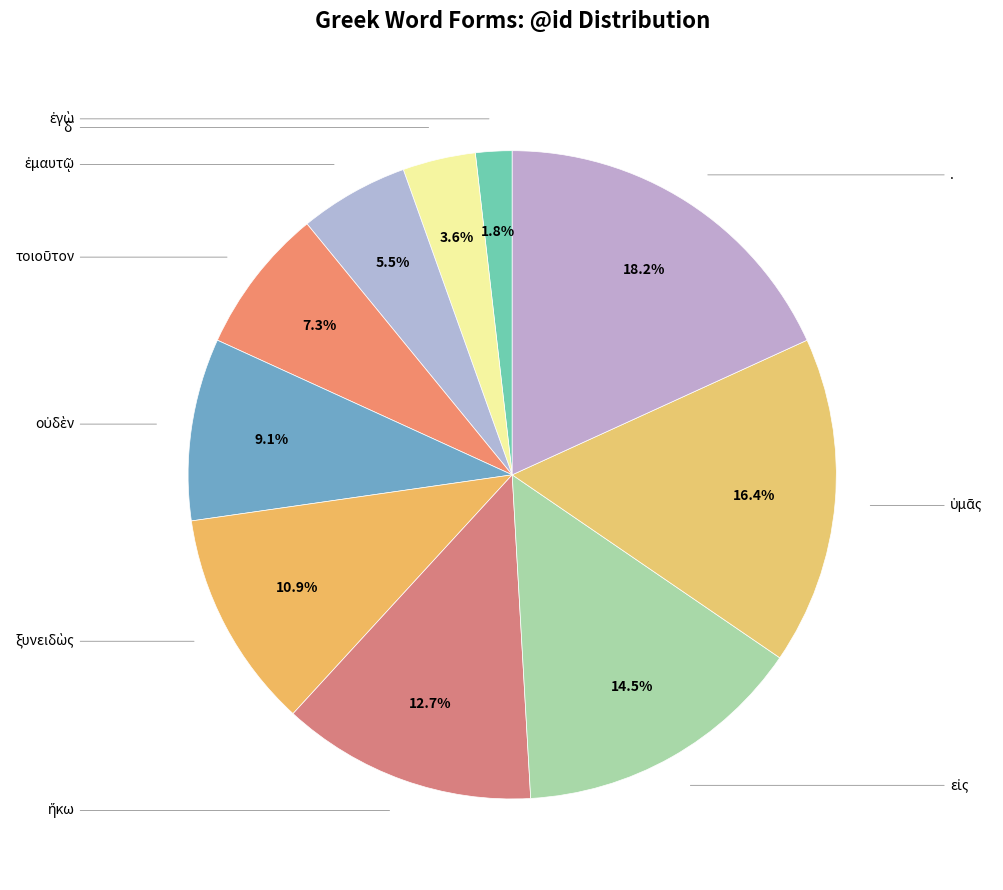

How many slices are in this pie chart?

10